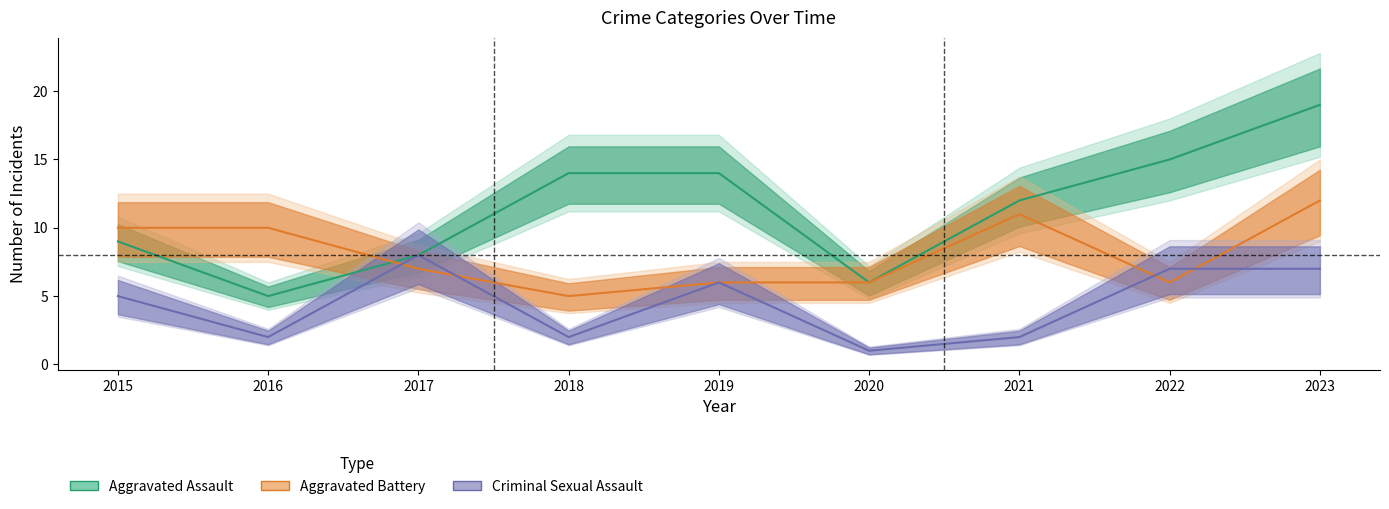

Which category has the lowest value in the Aggravated Assault series?

2016